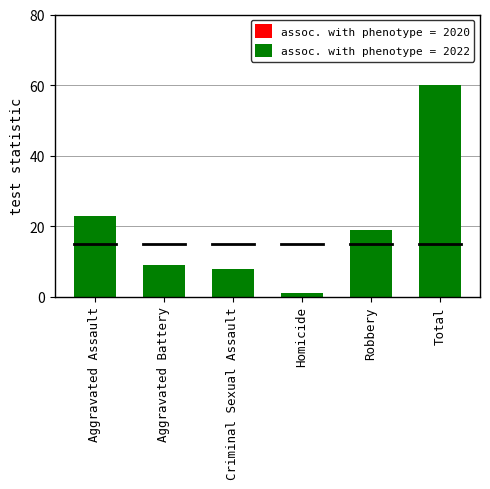

Rank the categories by 2022 value from highest to lowest.

Total, Aggravated Assault, Robbery, Aggravated Battery, Criminal Sexual Assault, Homicide